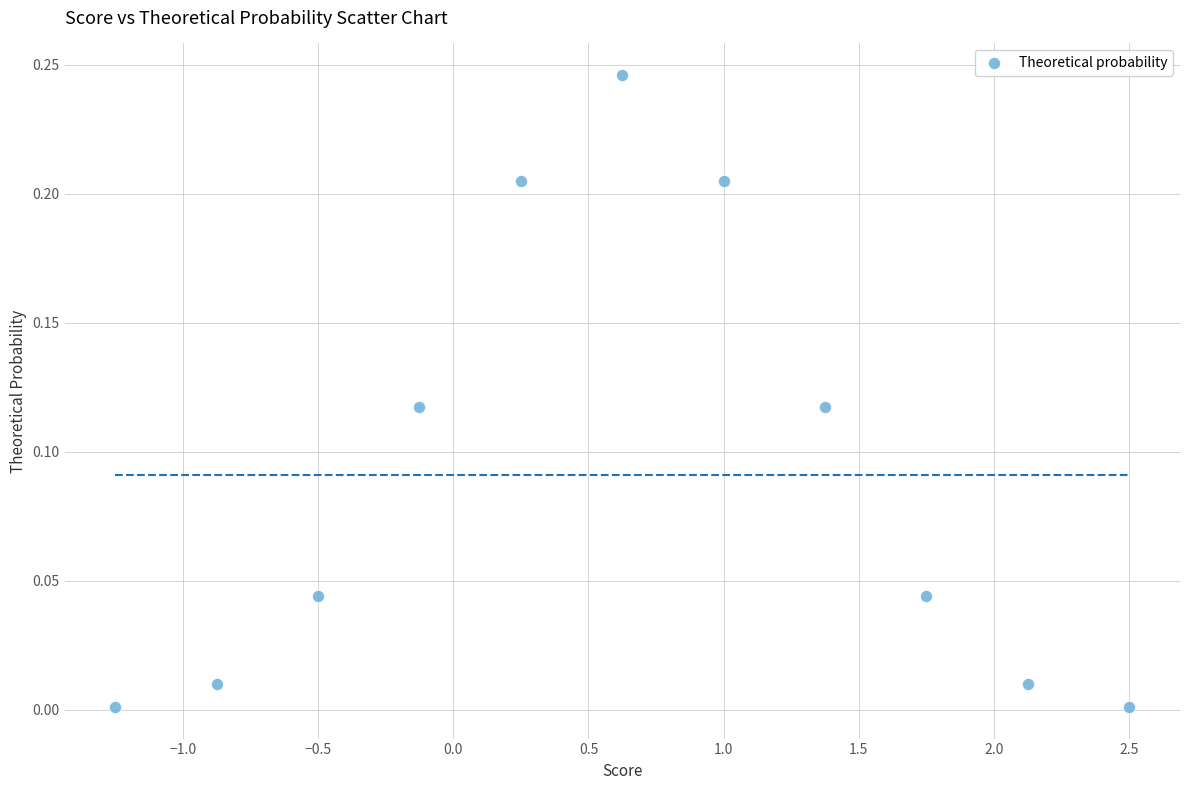

What is the average X value?

0.6